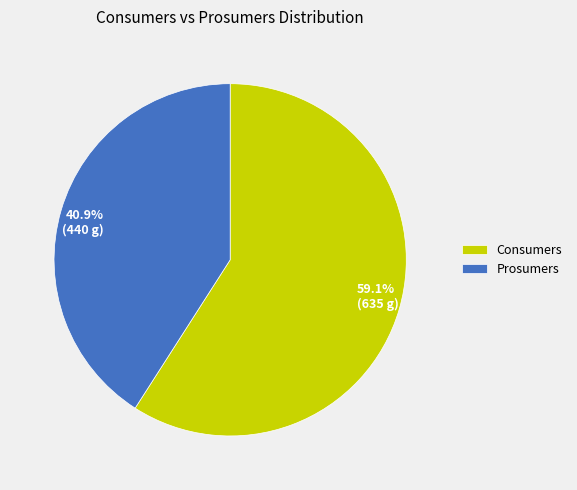

Approximately how many times larger is the value at Prosumers compared to Consumers?

0.7